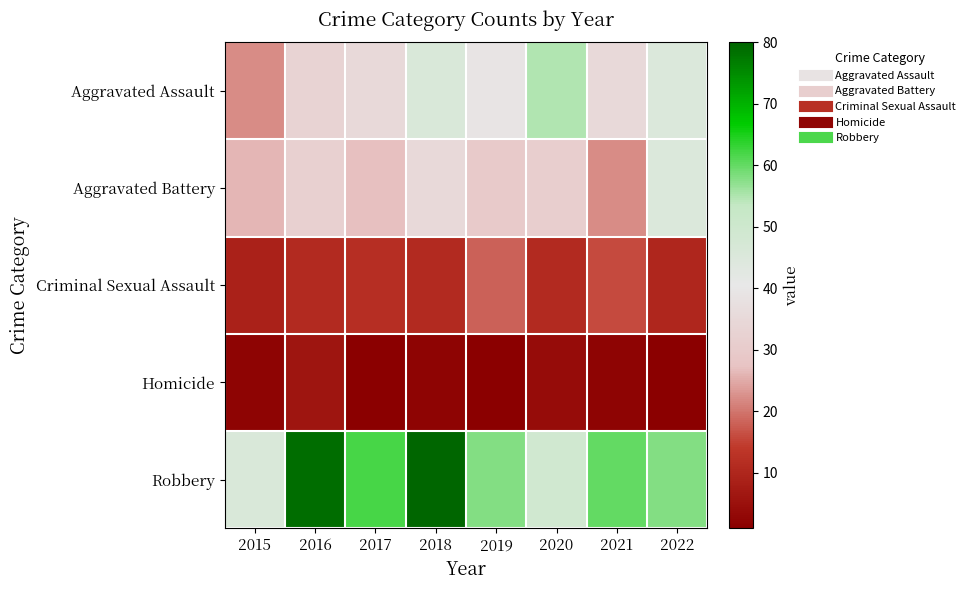

How many distinct data groups are displayed?

5